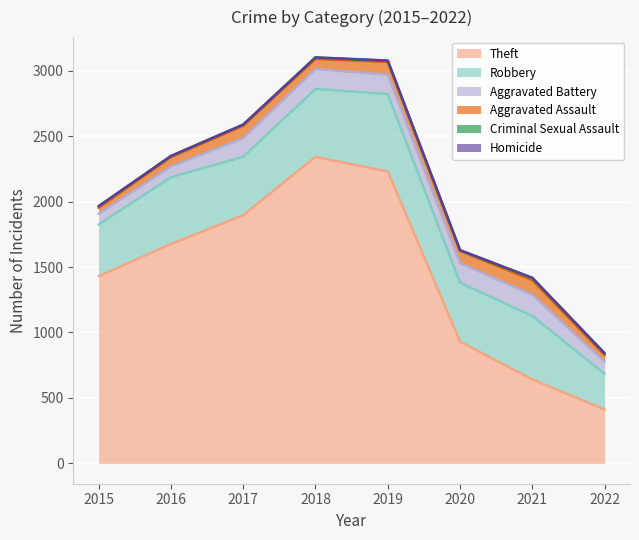

At how many categories does at least one series exceed 785?

6